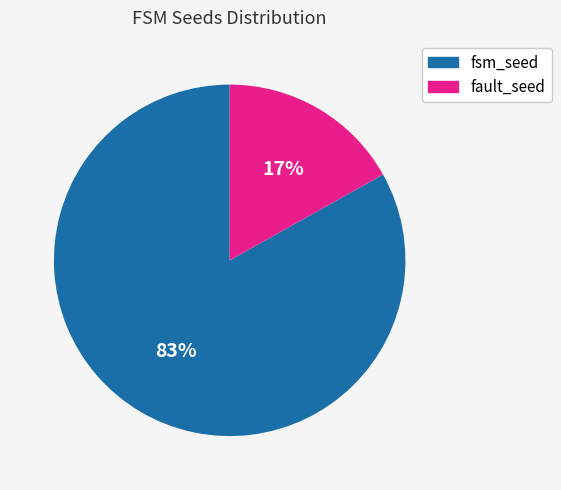

Is there any slice that represents more than half of the pie?

Yes